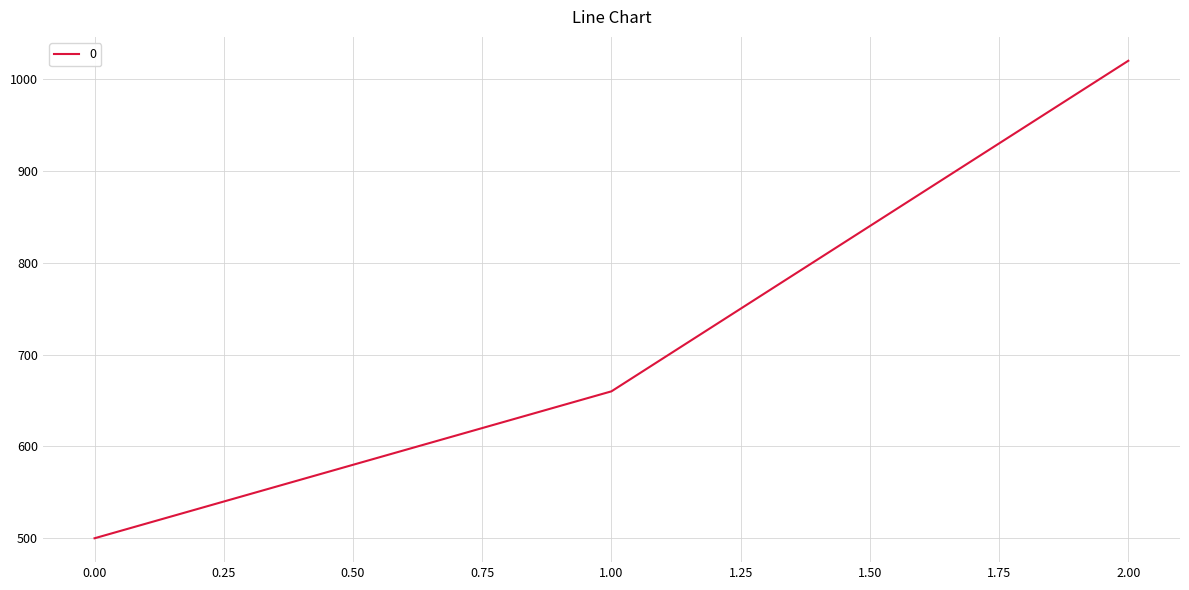

How many lines are shown in the chart?

1